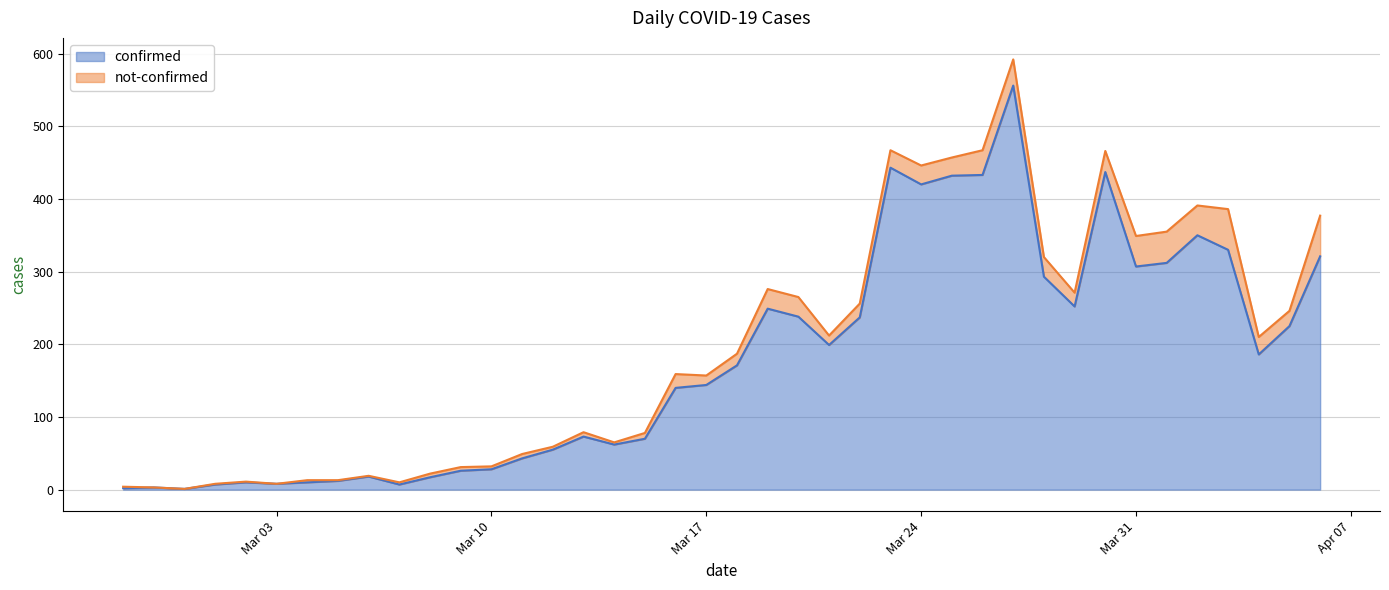

How many lines are shown in the chart?

2